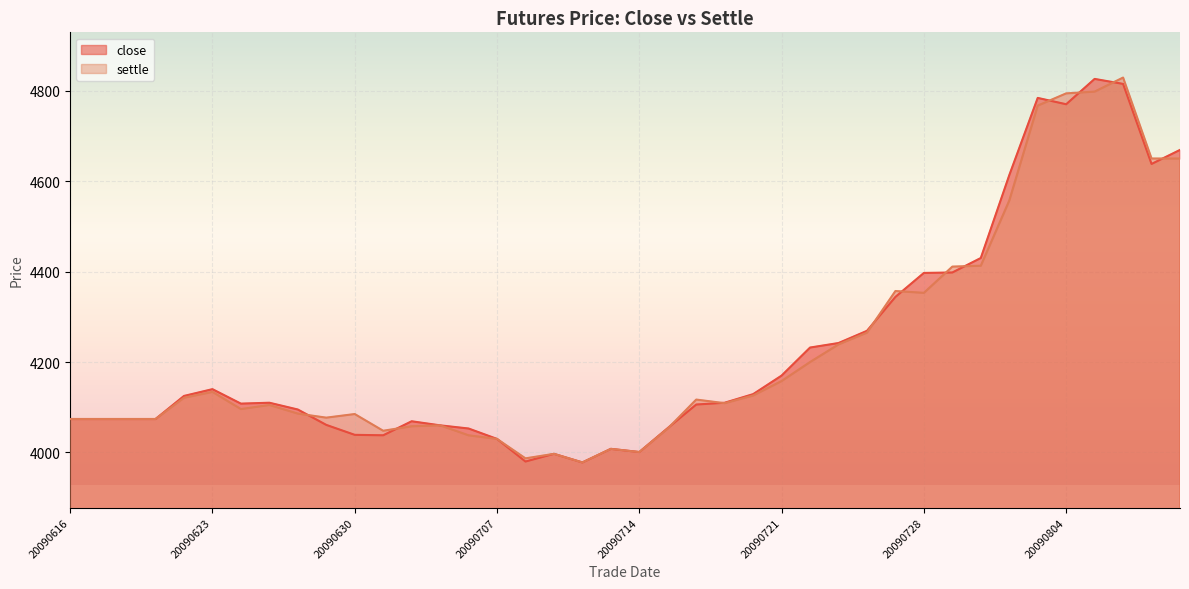

How many data points in settle are less than 4109?

20